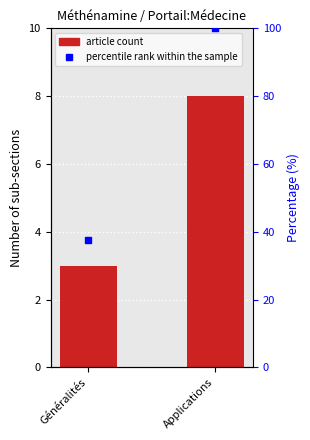

At which category is the sum across all series the highest?

Applications